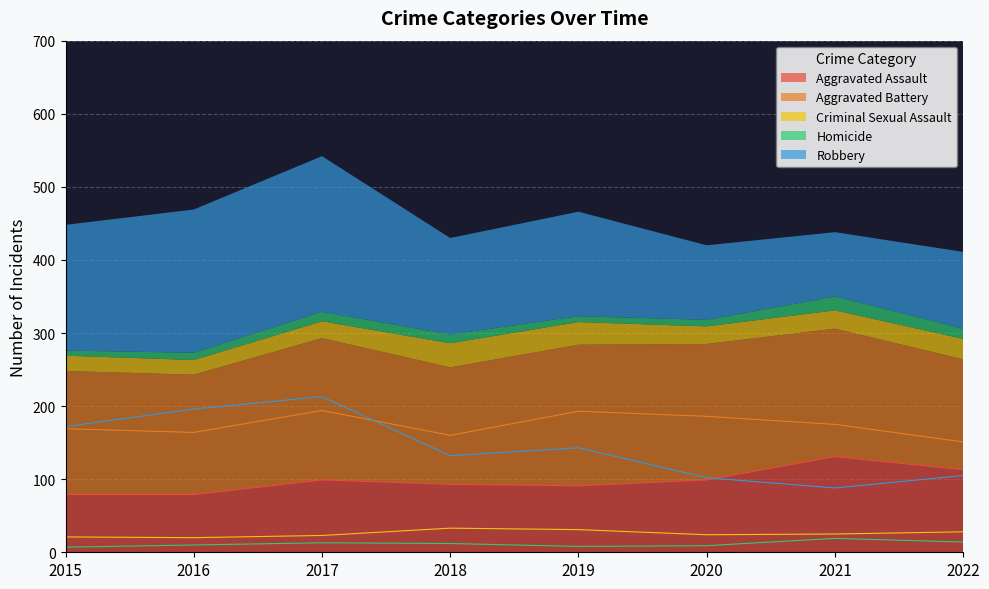

At which label is Aggravated Assault closest to 105?

2017